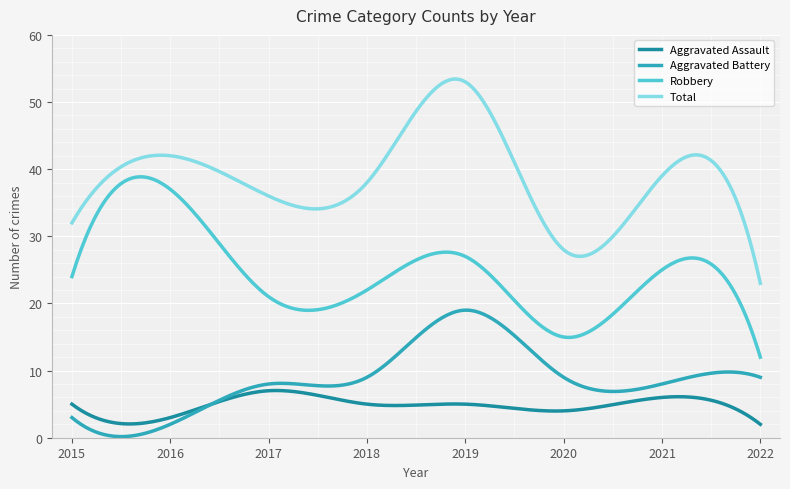

Which series has the largest total across all categories?

Total